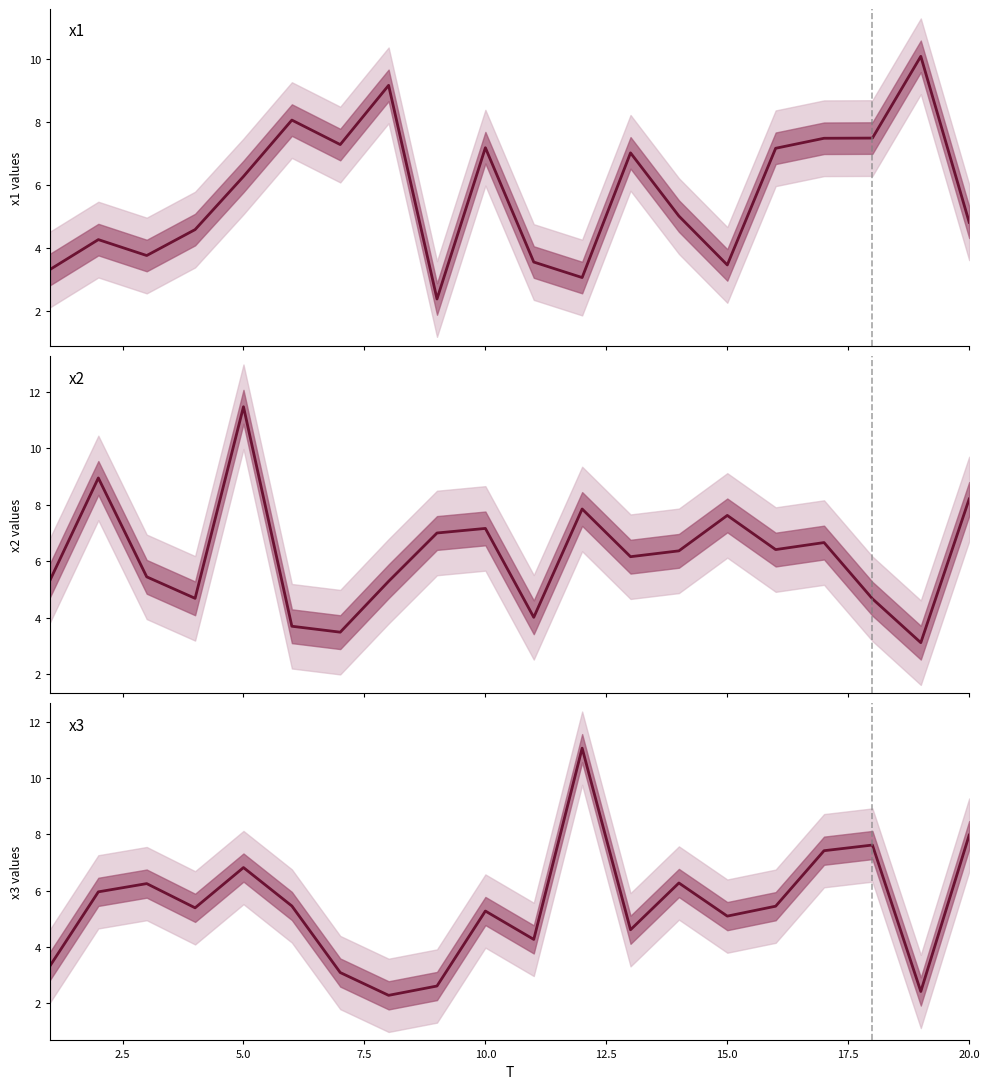

Reading left to right, list all the values displayed in this chart.

x1 center: 3.3	4.3	3.8	4.6	6.3	8.1	7.3	9.2	2.4	7.2	3.6	3.1	7.0	5.0	3.5	7.2	7.5	7.5	10.1	4.8
x2 center: 5.3	9.0	5.4	4.7	11.5	3.7	3.5	5.3	7.0	7.2	4.0	7.9	6.2	6.4	7.6	6.4	6.7	4.7	3.1	8.2
x3 center: 3.3	6.0	6.2	5.4	6.8	5.5	3.1	2.3	2.6	5.3	4.3	11.1	4.6	6.3	5.1	5.4	7.4	7.6	2.4	8.0